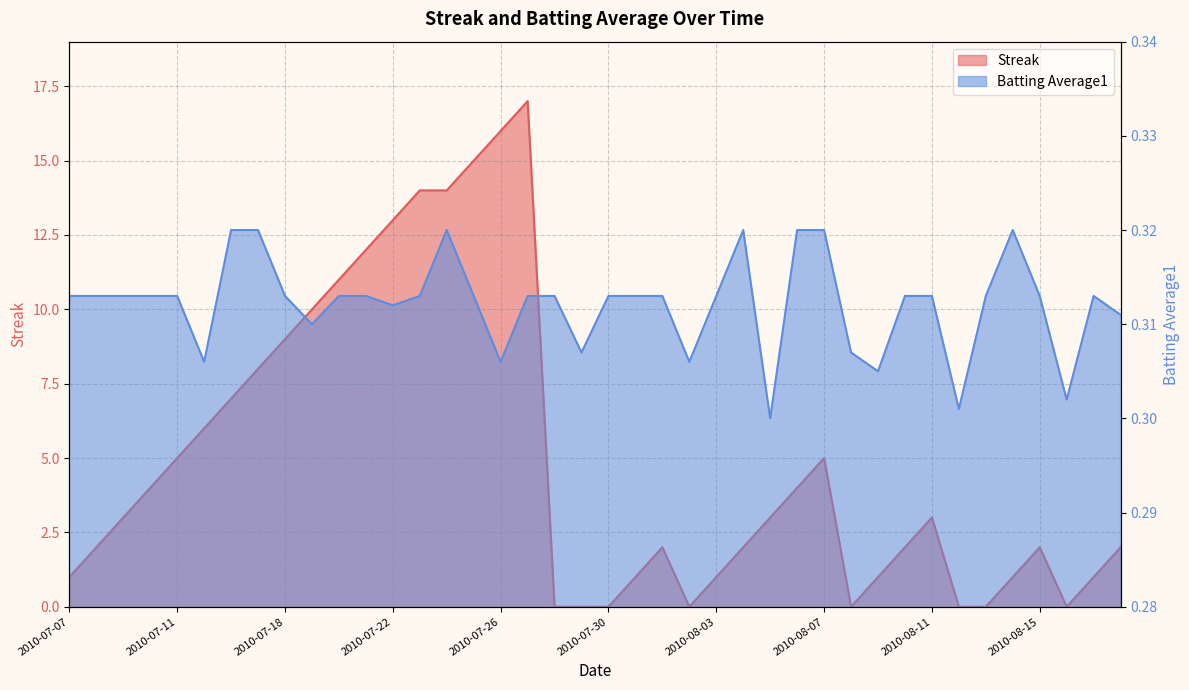

How many lines are shown in the chart?

2